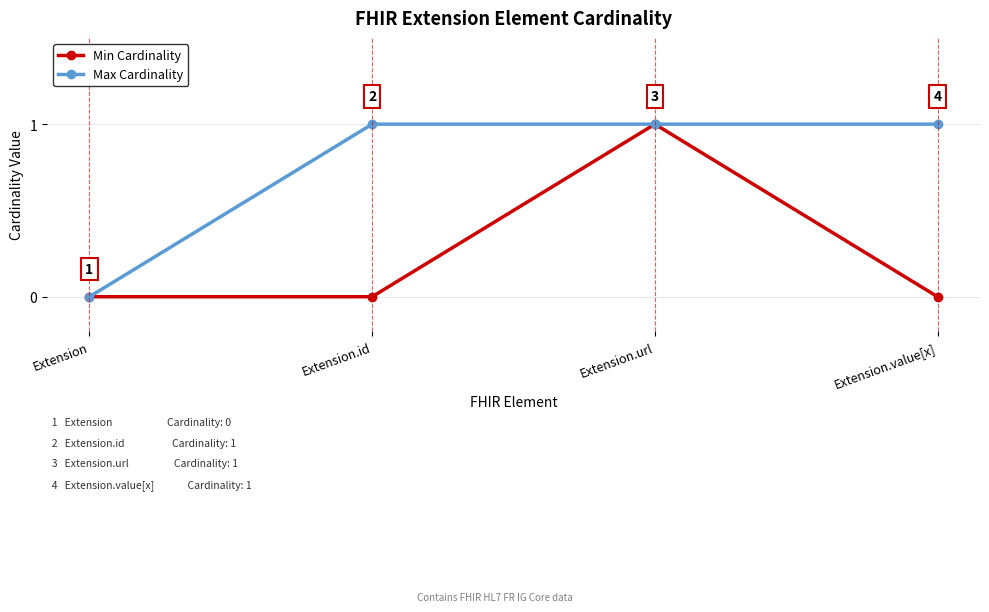

True or false: Max Cardinality has a value of 1 at Extension.value[x].

True